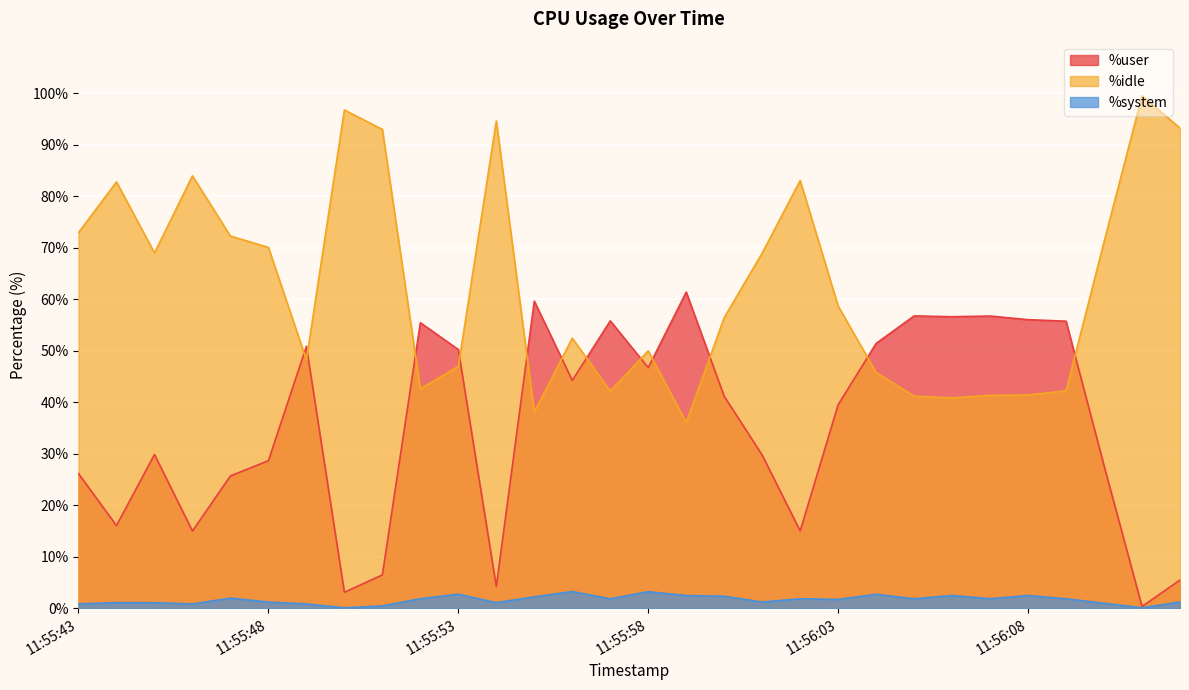

How many series are shown in this chart?

3